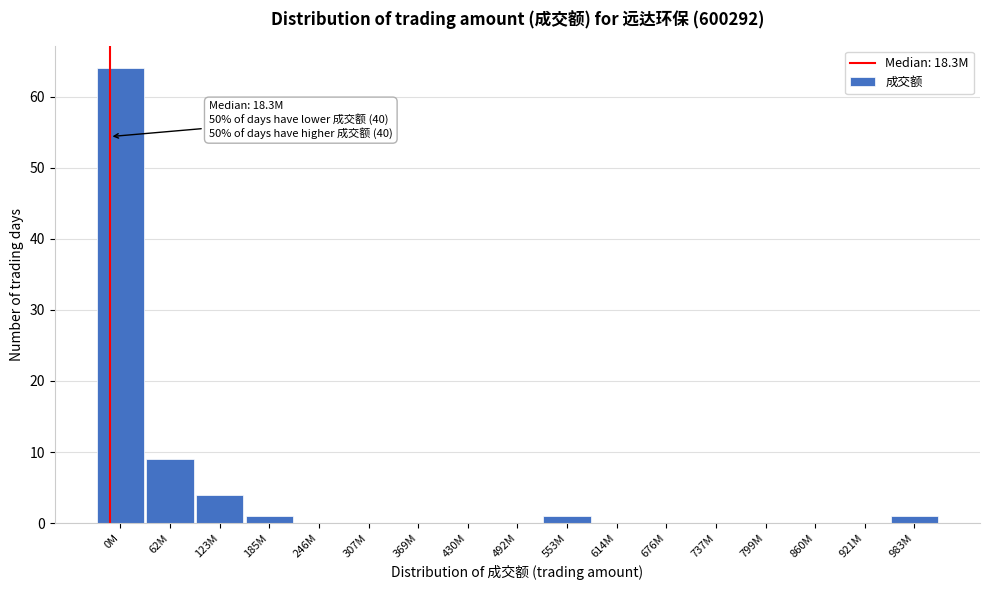

Reading left to right, list all the values displayed in this chart.

0M=64	62M=9	123M=4	185M=1	246M=0	307M=0	369M=0	430M=0	492M=0	553M=1	614M=0	676M=0	737M=0	799M=0	860M=0	921M=0	983M=1